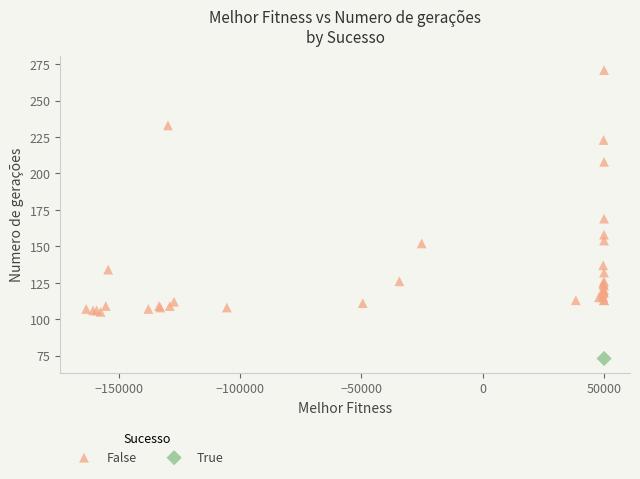

What are all the series names shown in the legend?

False, True